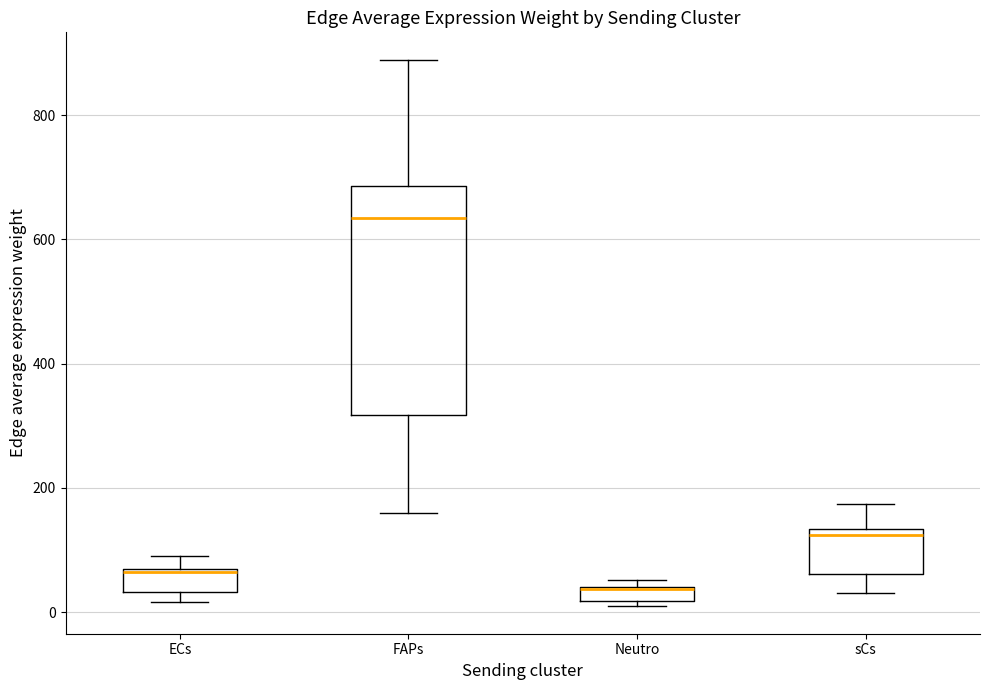

Which box is the tallest, from its lower edge to its upper edge?

FAPs